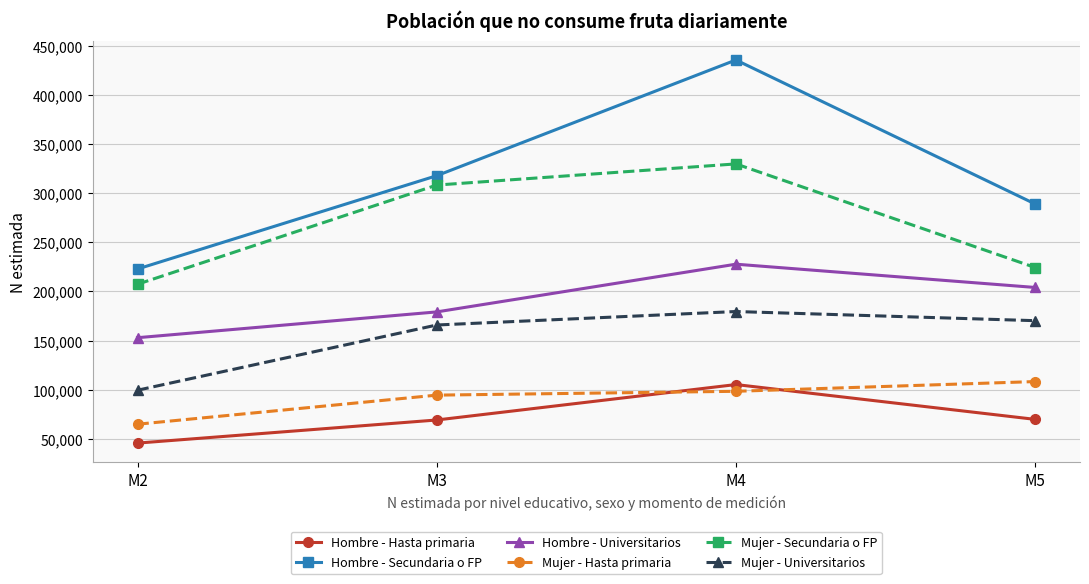

List the labels in order of Hombre - Secundaria o FP value, largest first.

M4, M3, M5, M2